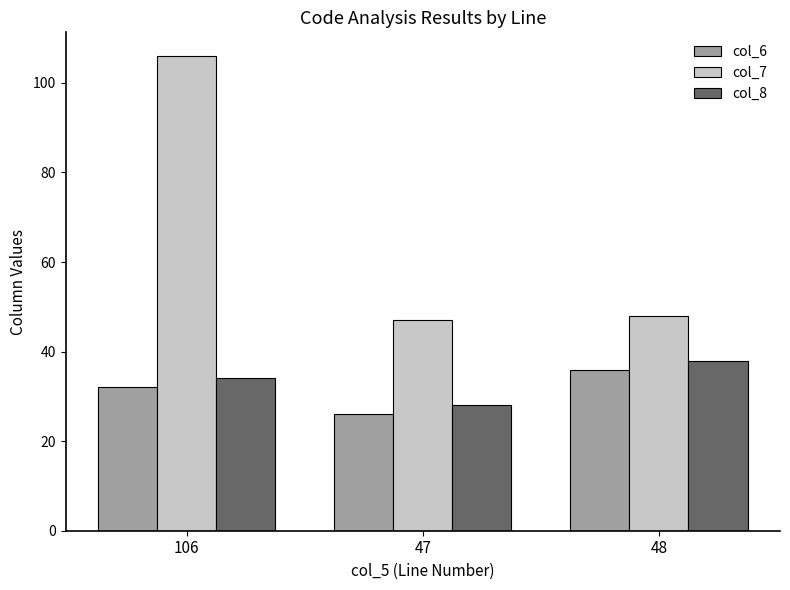

What is the difference between the col_8 values at 48 and 47?

10